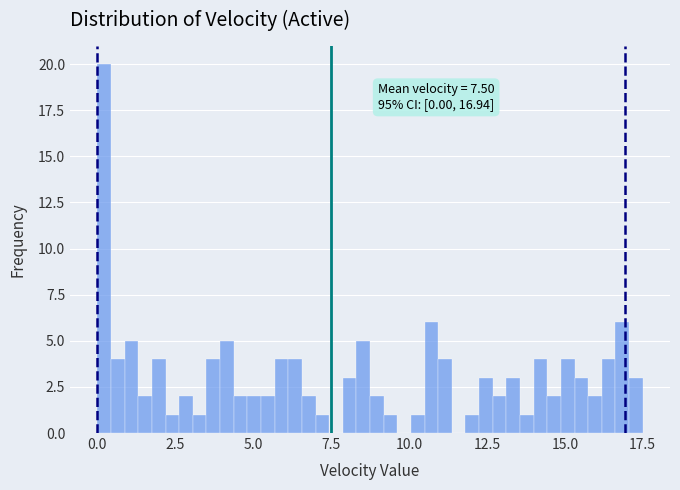

Around what value on the x-axis is the tallest bar? Give the approximate position of its centre, as read against the axis.

0.0